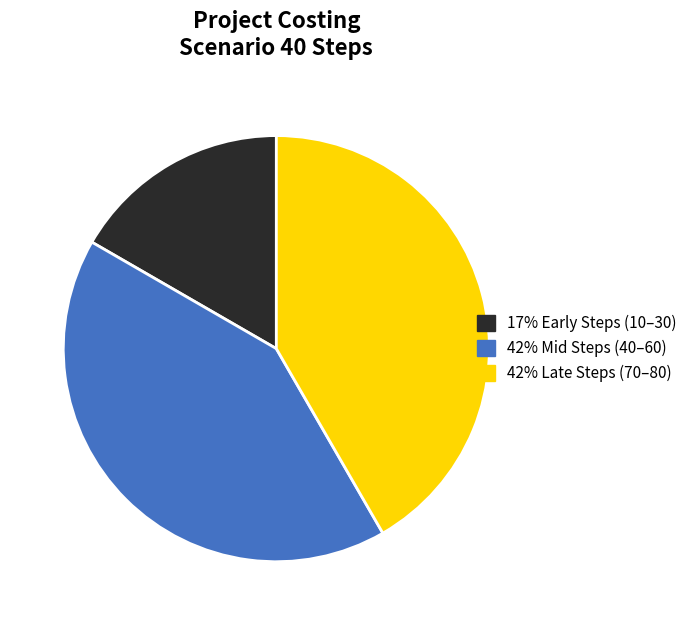

Does any single category account for the majority?

No